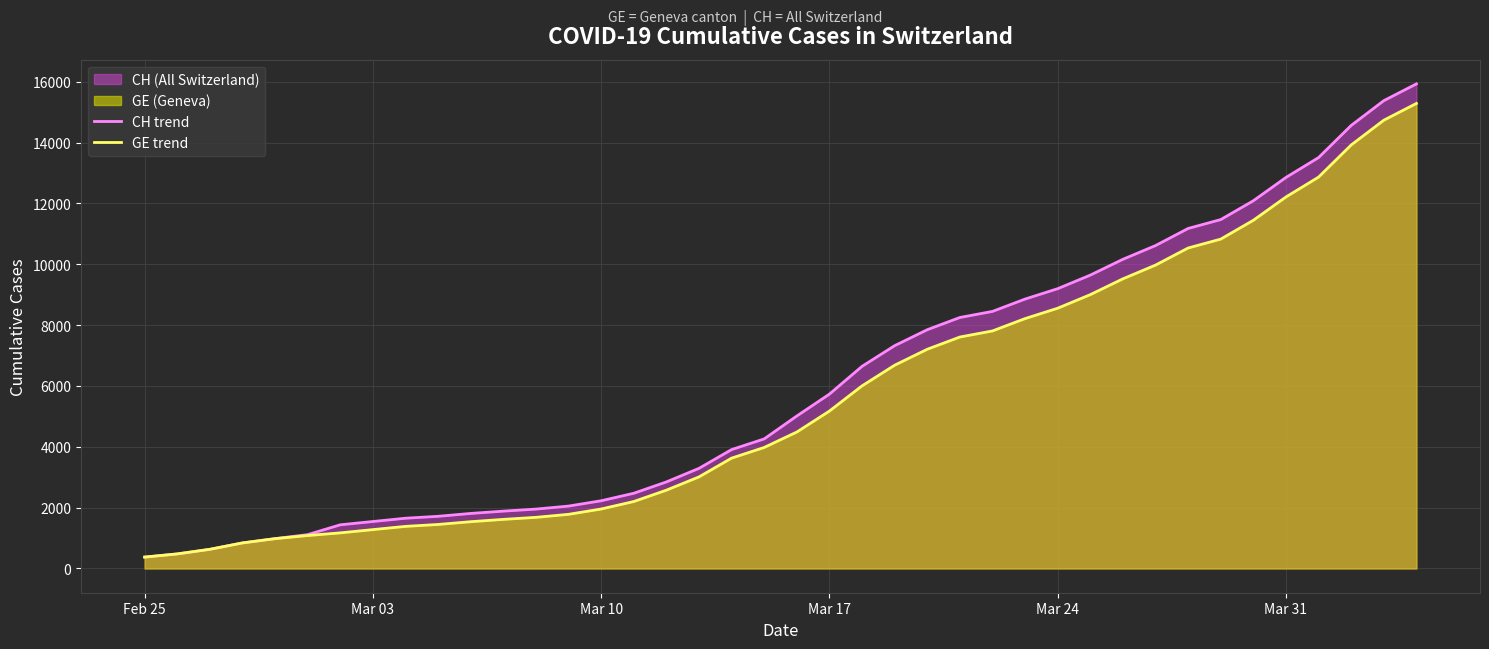

Which series has the widest spread of values?

CH trend